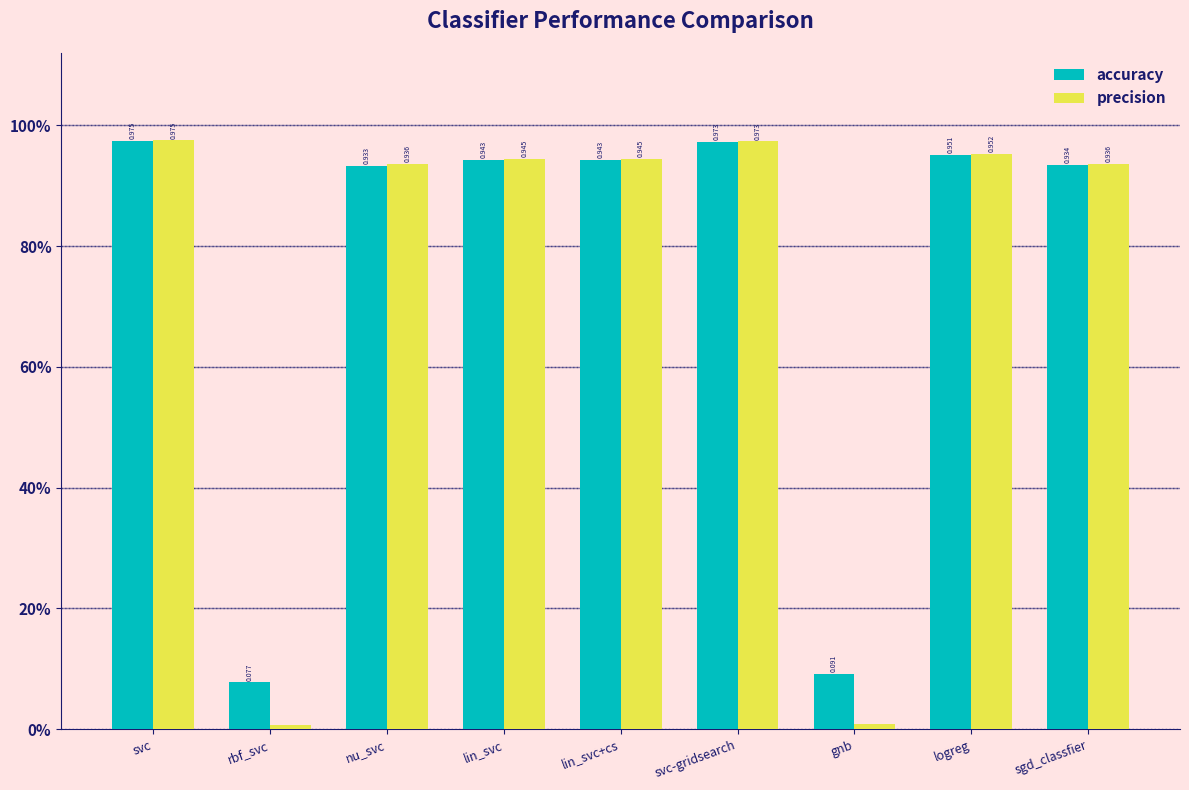

What is the label of the 7th bar from the left?

gnb